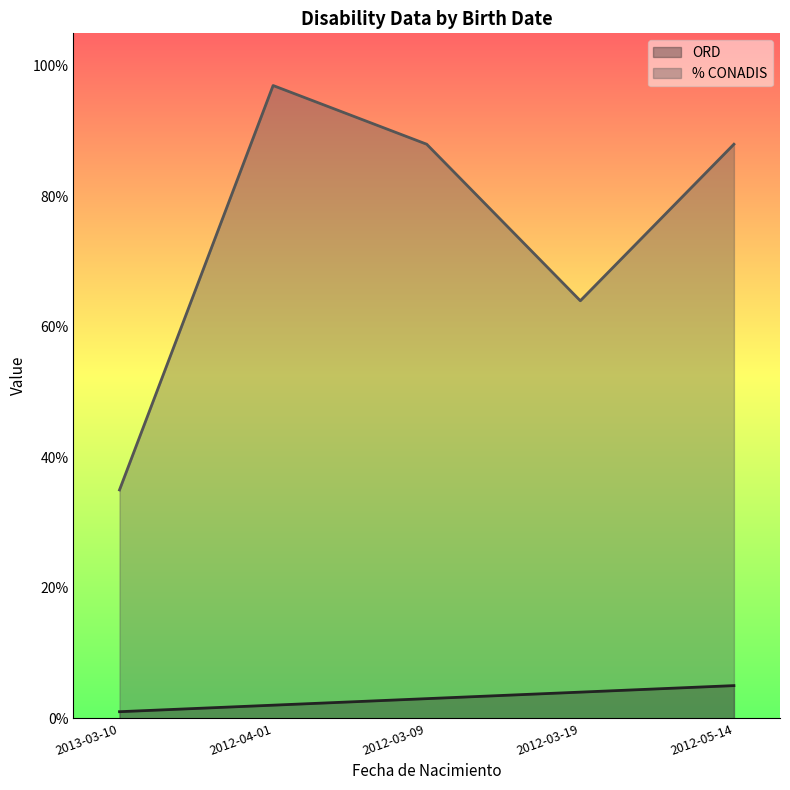

Reading left to right, transcribe all the data shown in this chart.

ORD: 1	2	3	4	5
% CONADIS: 35	97	88	64	88